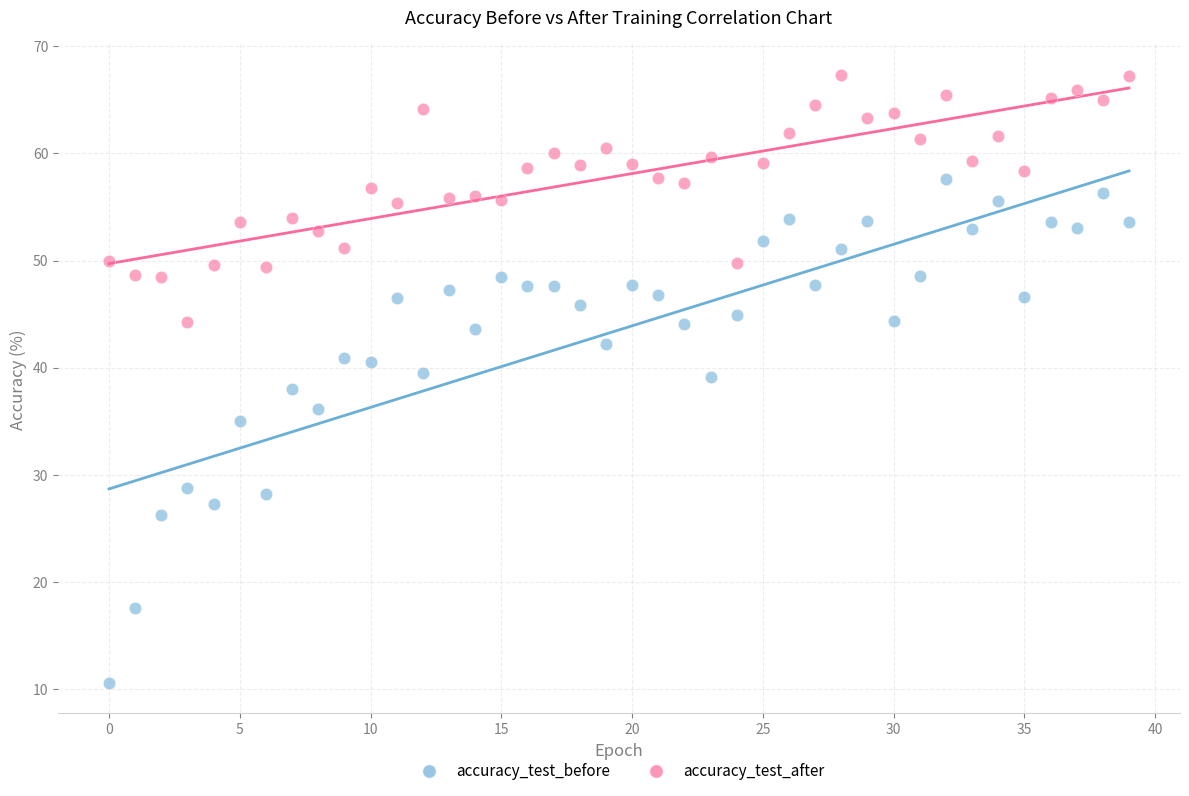

In the accuracy_test_before series, what Y value is closest to 34?

35.0